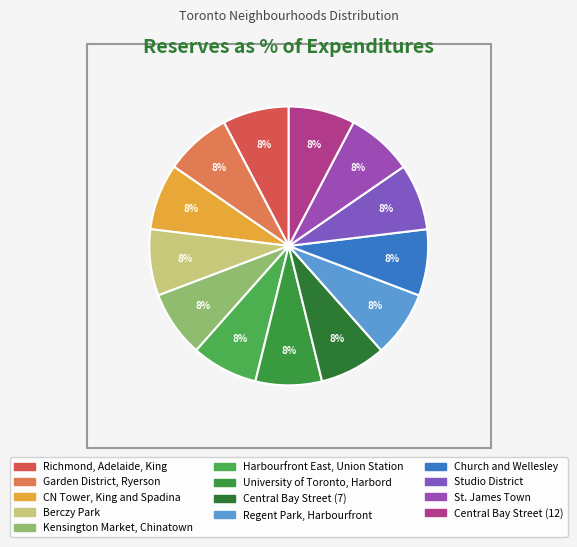

Approximately how many times larger is the value at Central Bay Street (12) compared to Studio District?

1.0